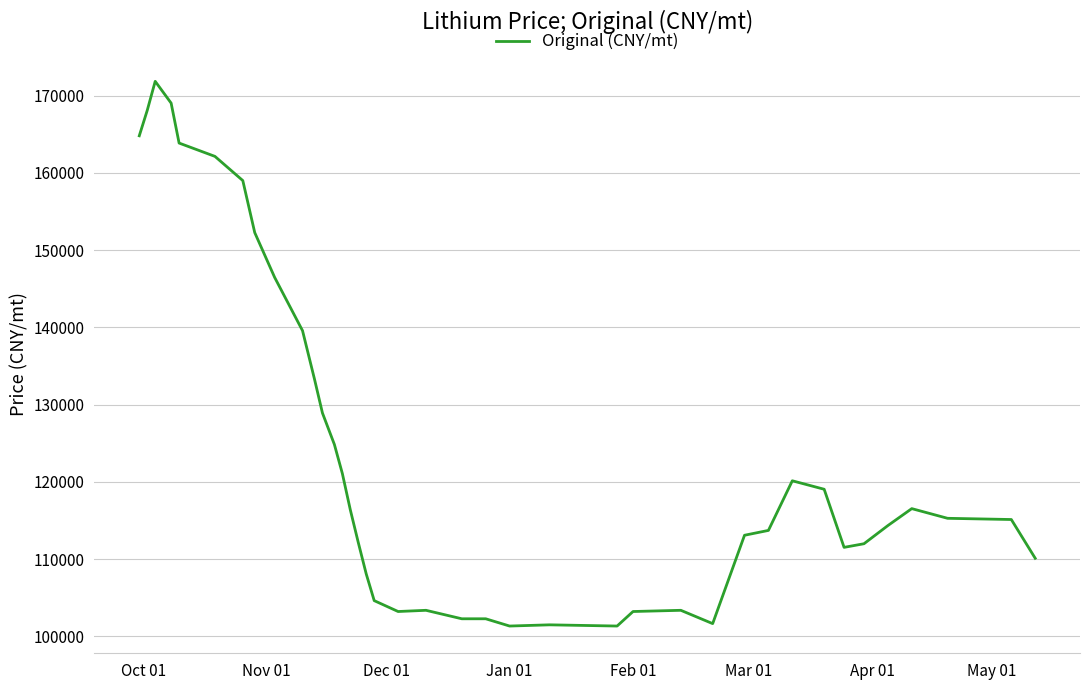

How many data points are less than 115284?

20